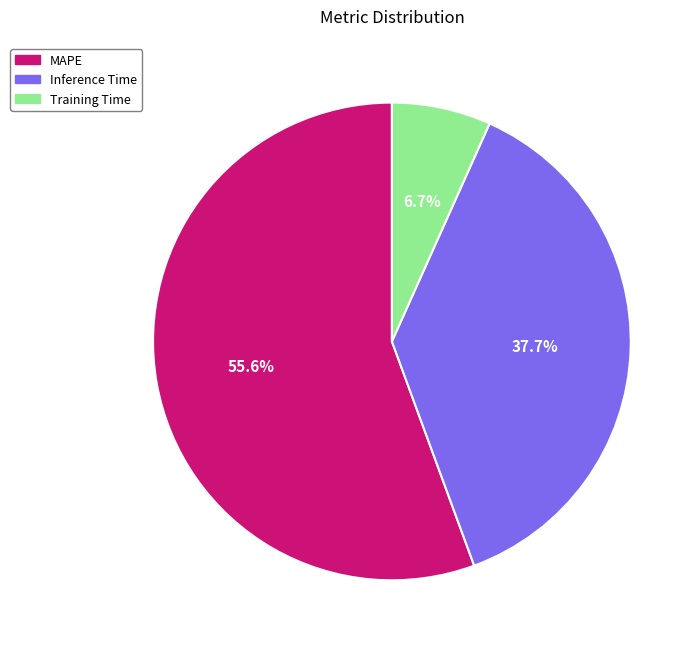

Count the number of slices in the pie.

3